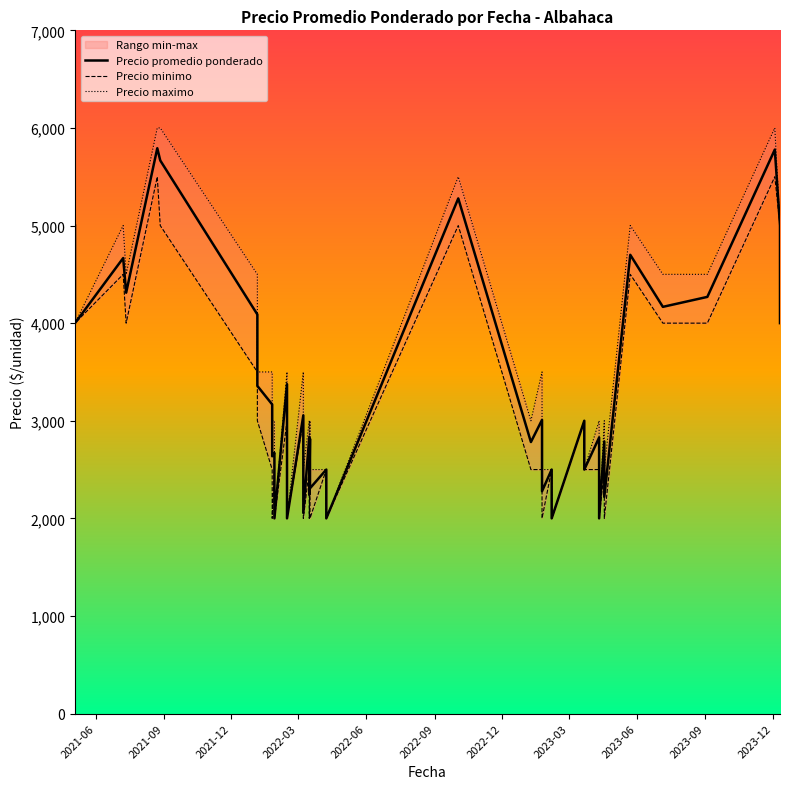

True or false: Precio promedio ponderado and Precio maximo intersect in this chart.

False